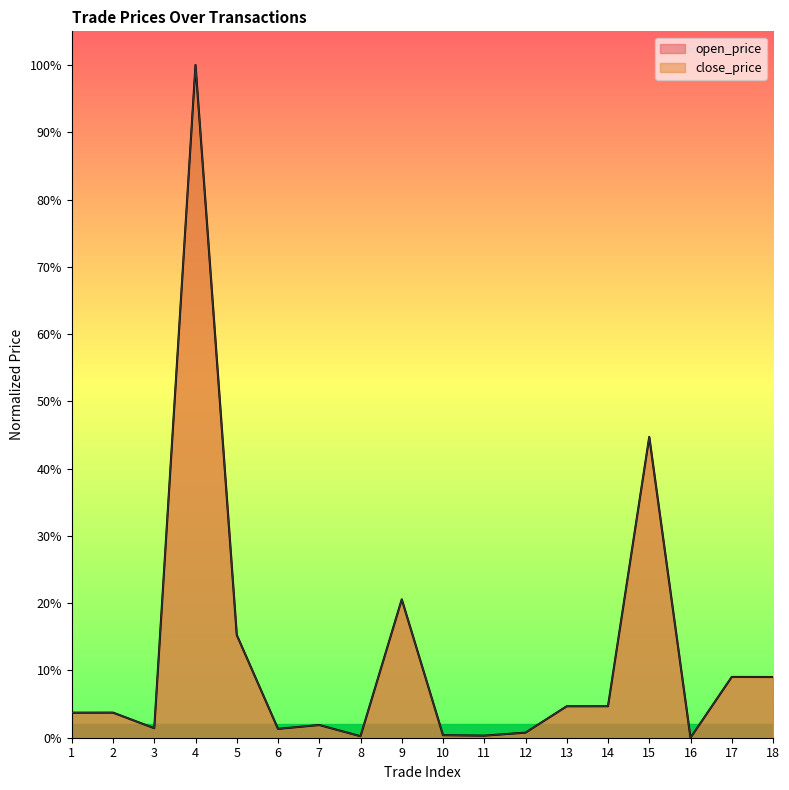

List the series in order of their peak value, lowest first.

open_price, close_price